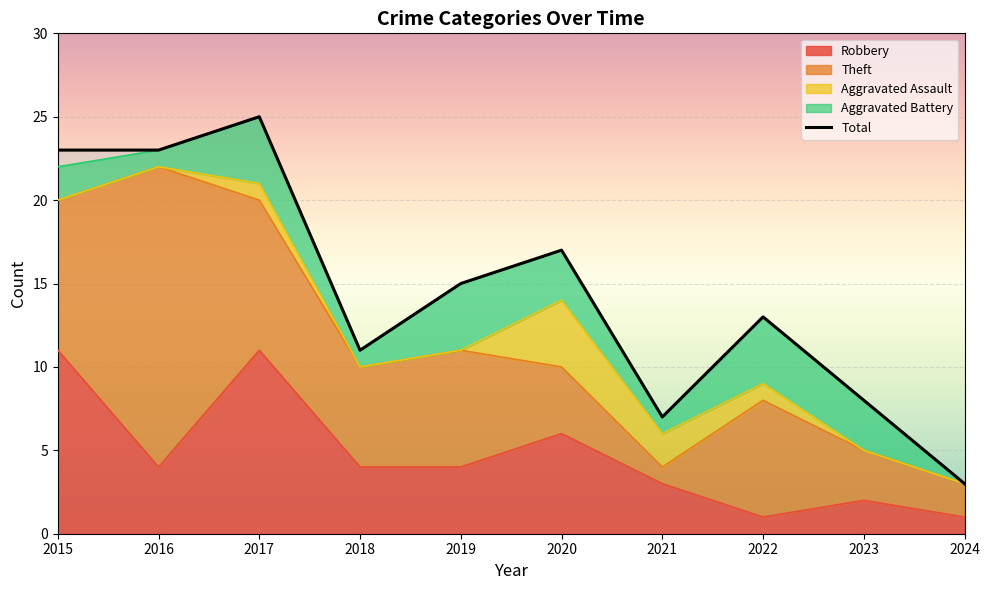

How many lines are shown in the chart?

1